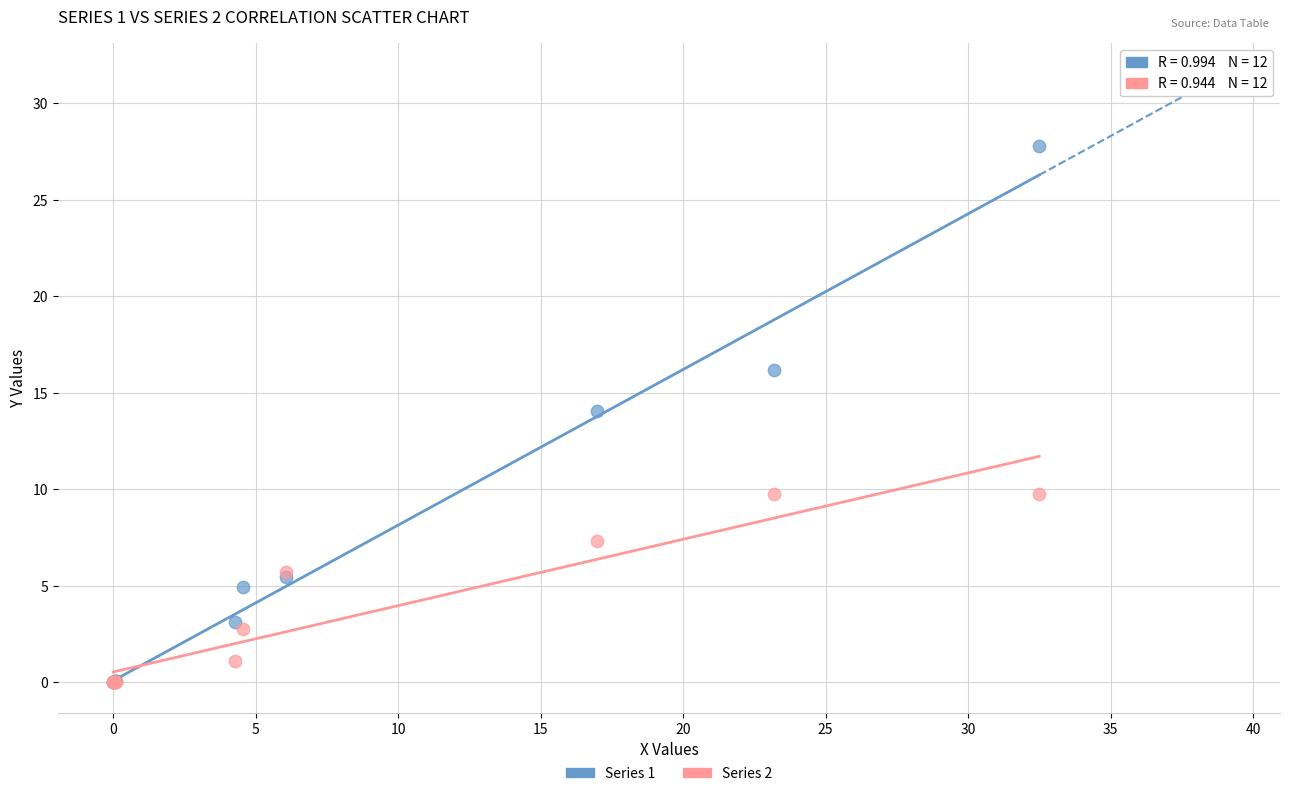

Which series has the widest spread of Y values?

Series 1